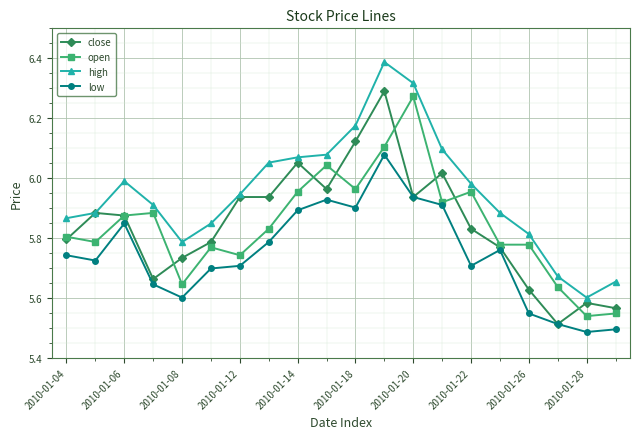

Which series has the largest total across all categories?

high